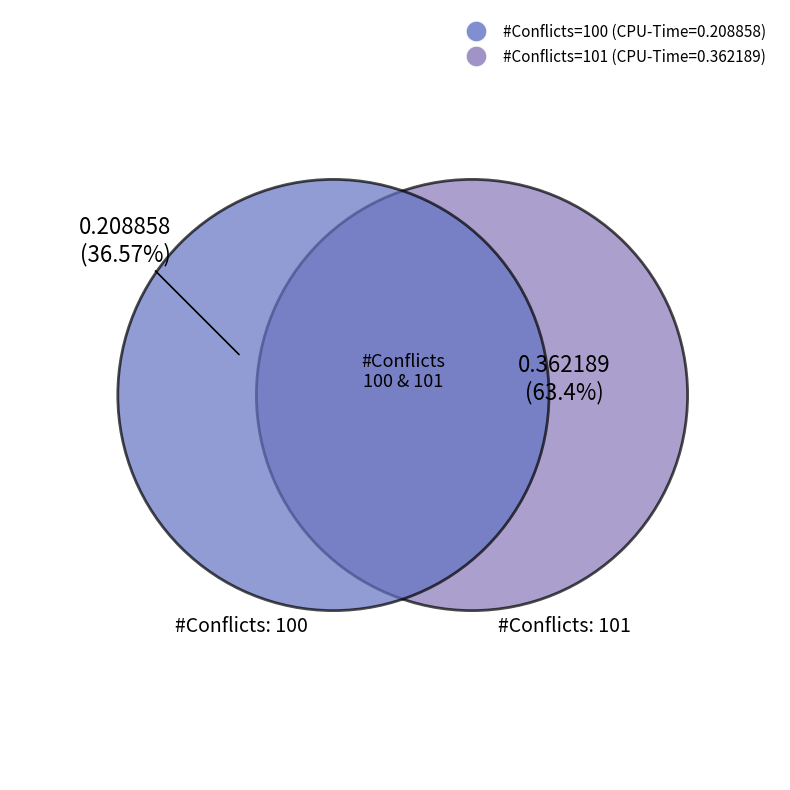

Is it true that 101 is 76% of the pie?

False